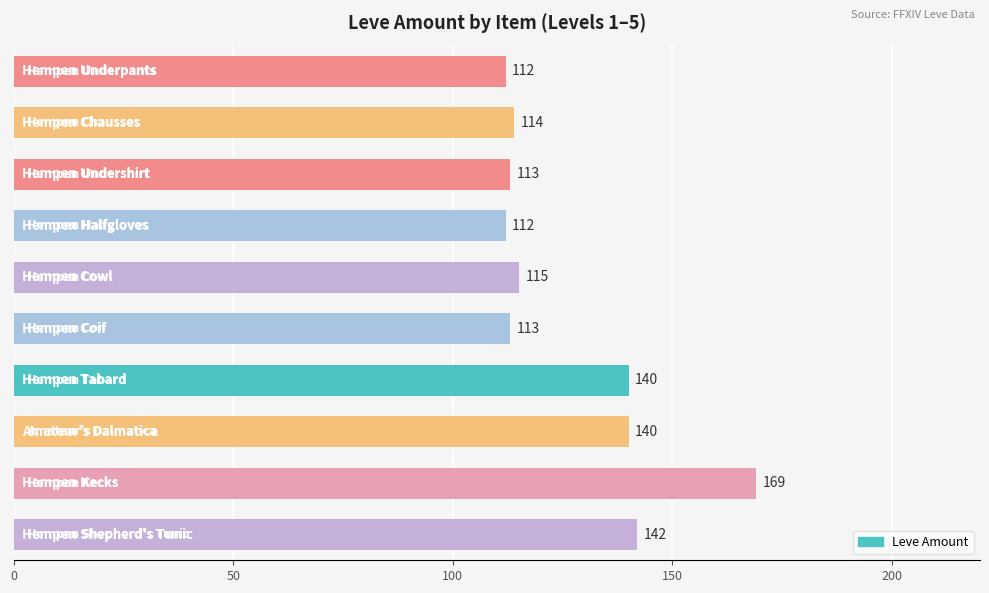

What is the greatest value displayed?

169